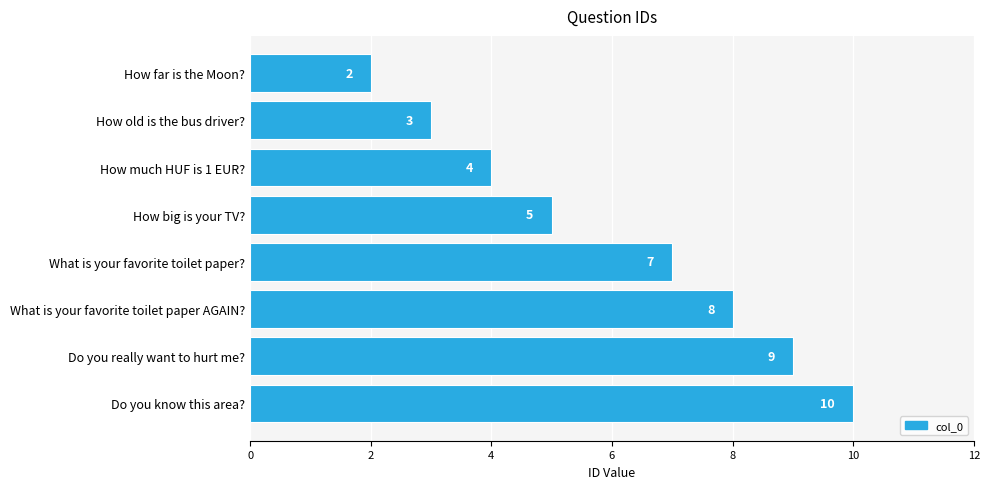

Rank the categories by value from highest to lowest.

Do you know this area?, Do you really want to hurt me?, What is your favorite toilet paper AGAIN?, What is your favorite toilet paper?, How big is your TV?, How much HUF is 1 EUR?, How old is the bus driver?, How far is the Moon?